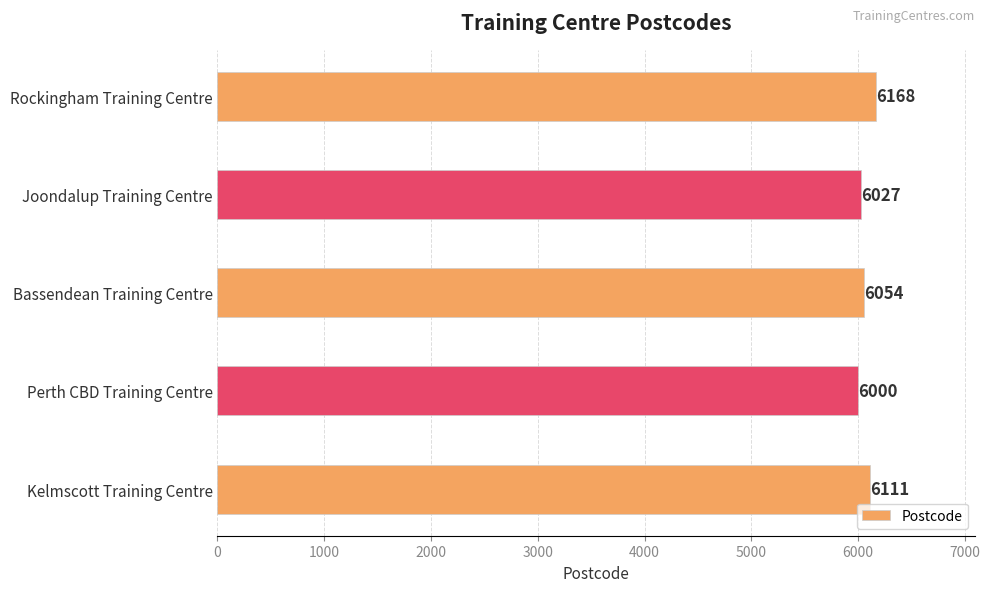

List the labels in order of value, smallest first.

Perth CBD Training Centre, Joondalup Training Centre, Bassendean Training Centre, Kelmscott Training Centre, Rockingham Training Centre